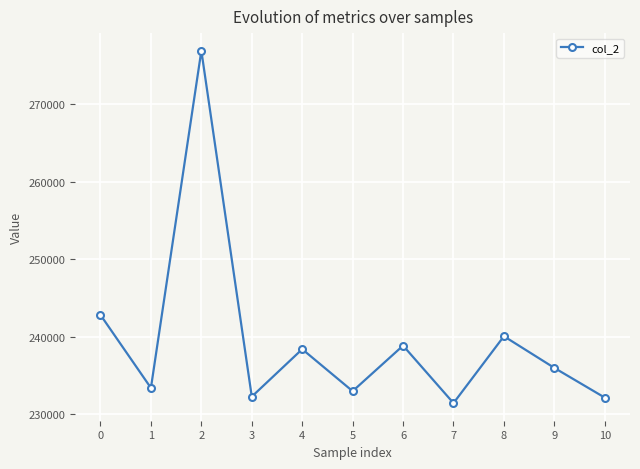

How many points are lower than both their immediate neighbors (excluding endpoints)?

4